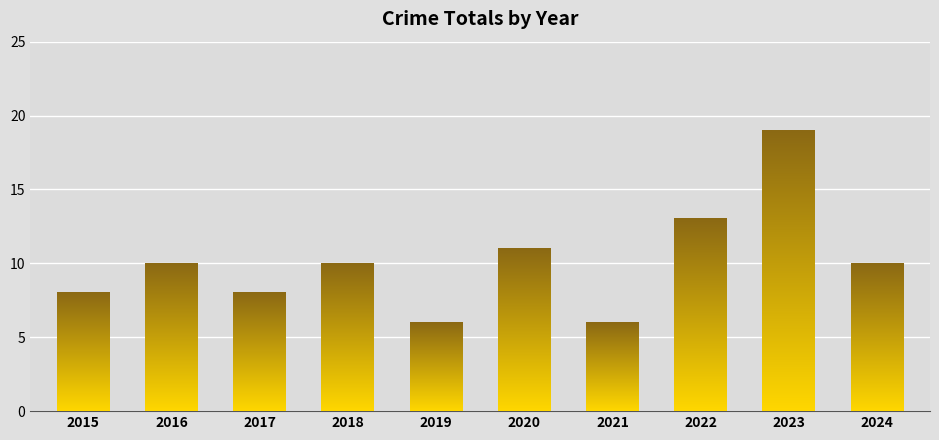

What is the sum of all values?

101